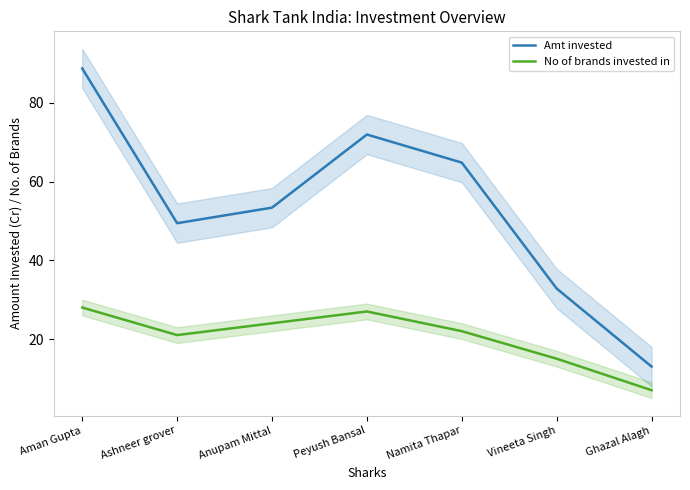

How many categories are shown in the chart?

7